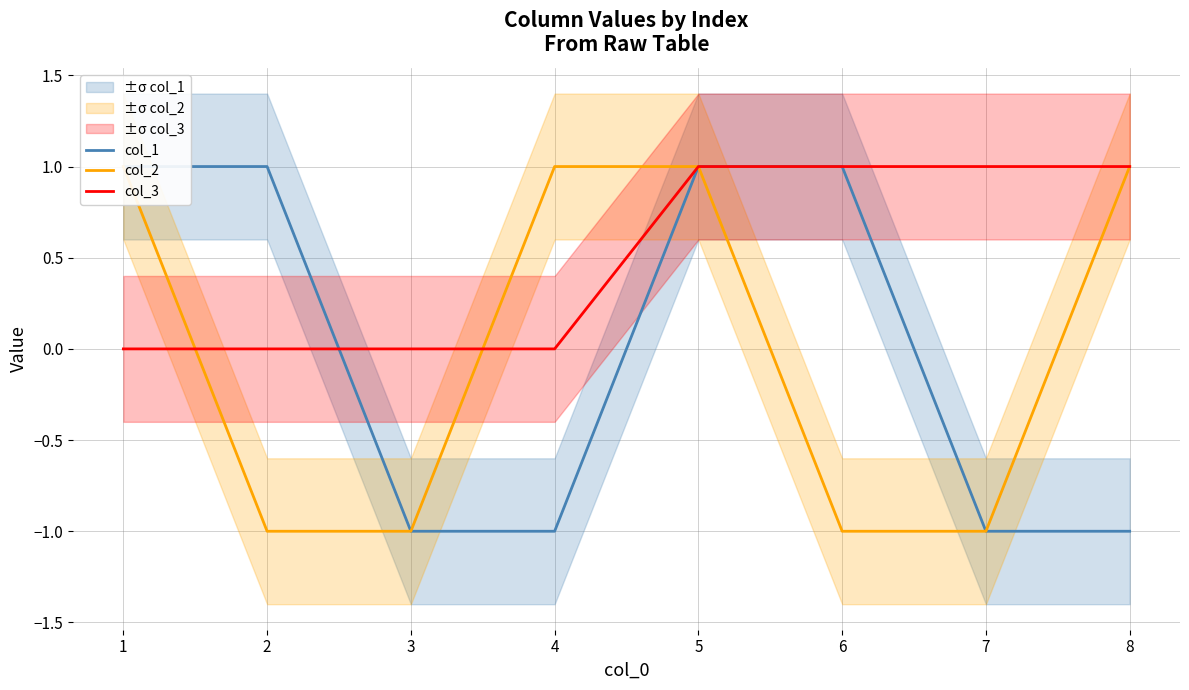

Between 6 and 2, which is larger?

6